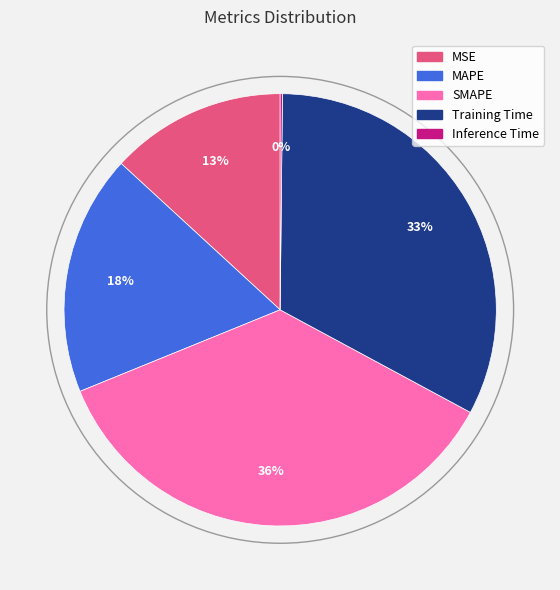

What is the largest slice in the pie chart?

SMAPE